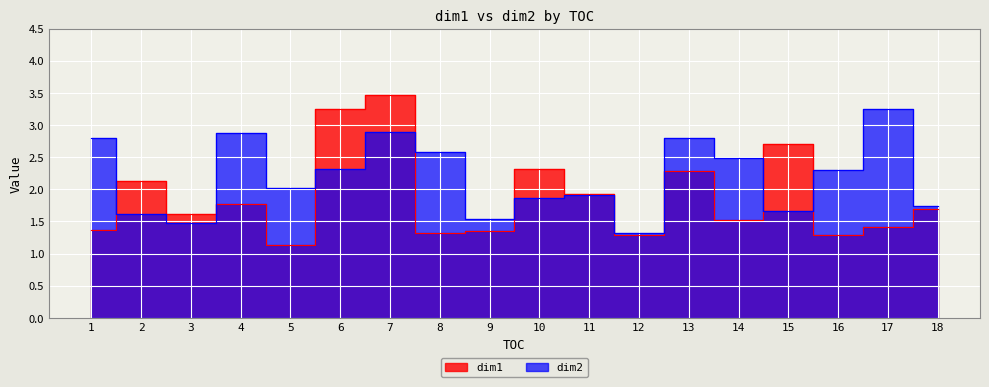

At how many categories does at least one series exceed 1?

18